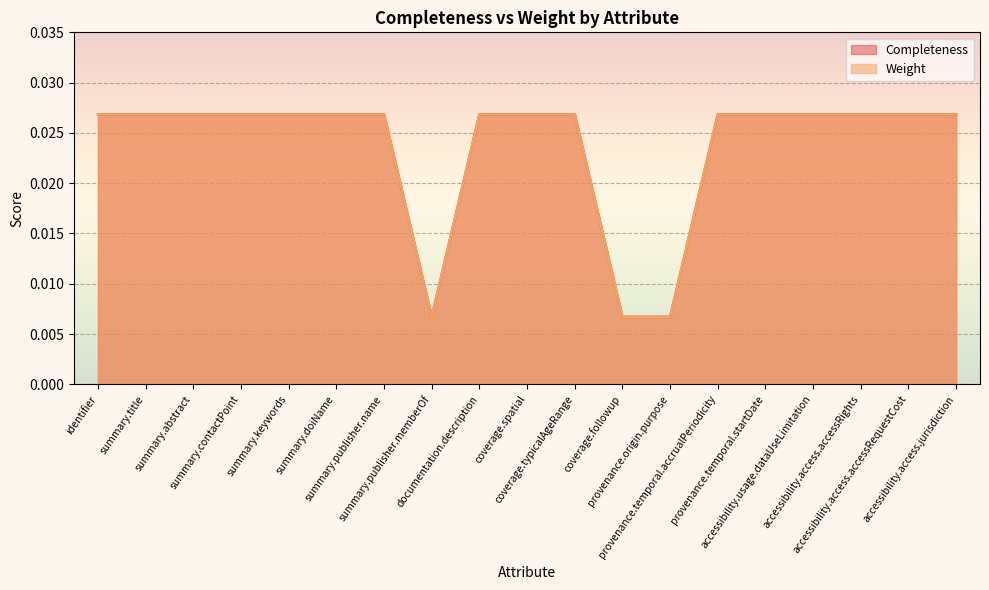

Is it true that Weight equals 0.0 at summary.keywords?

False